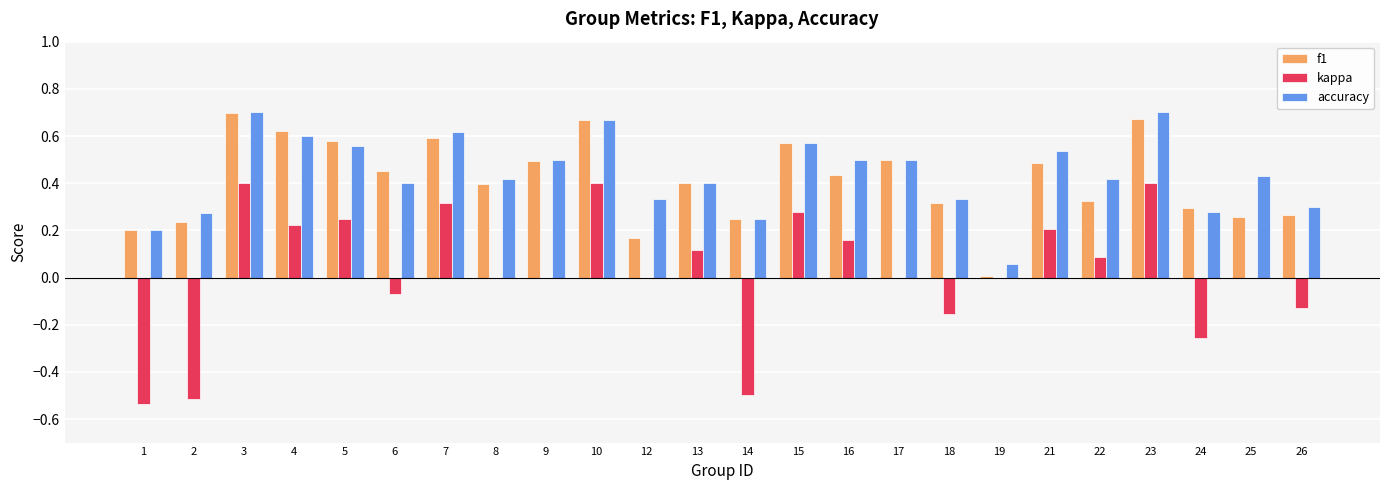

Is the value of accuracy at 7 greater than the value of f1 at 12?

Yes